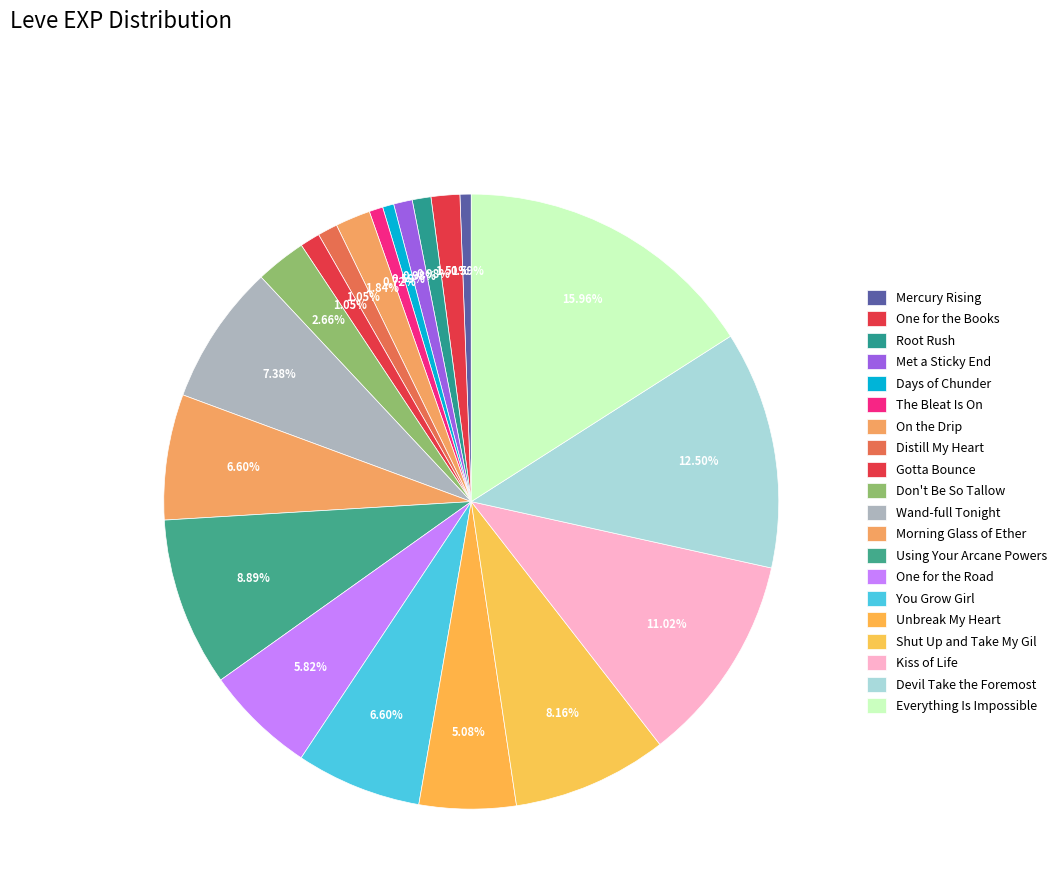

Is there a majority slice in this chart?

No